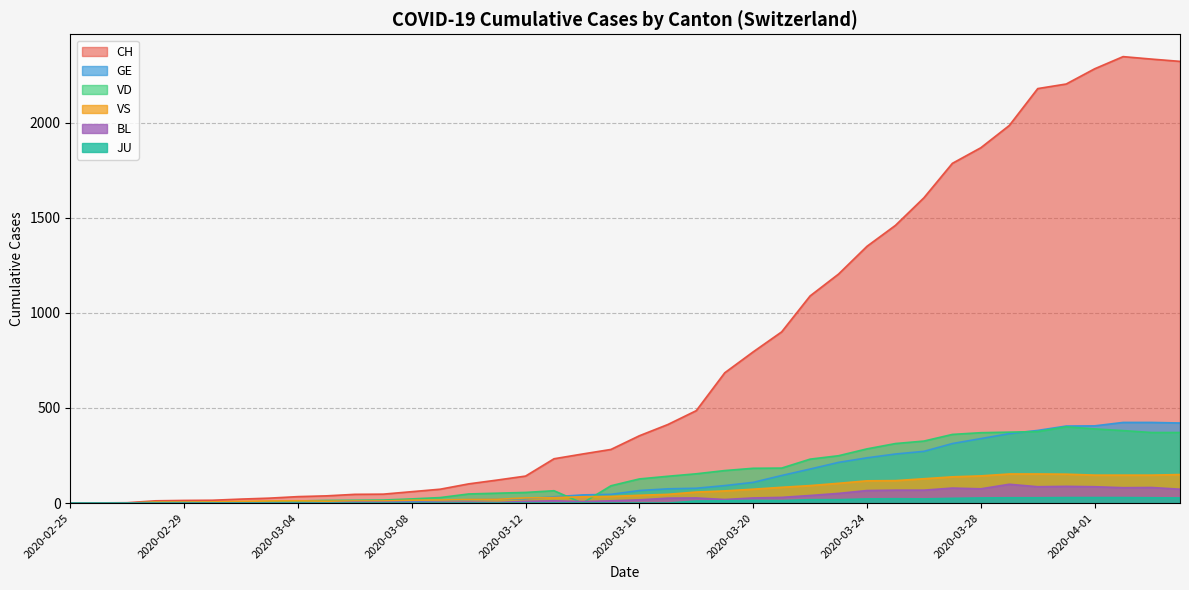

What is the sum of all GE values?

5450